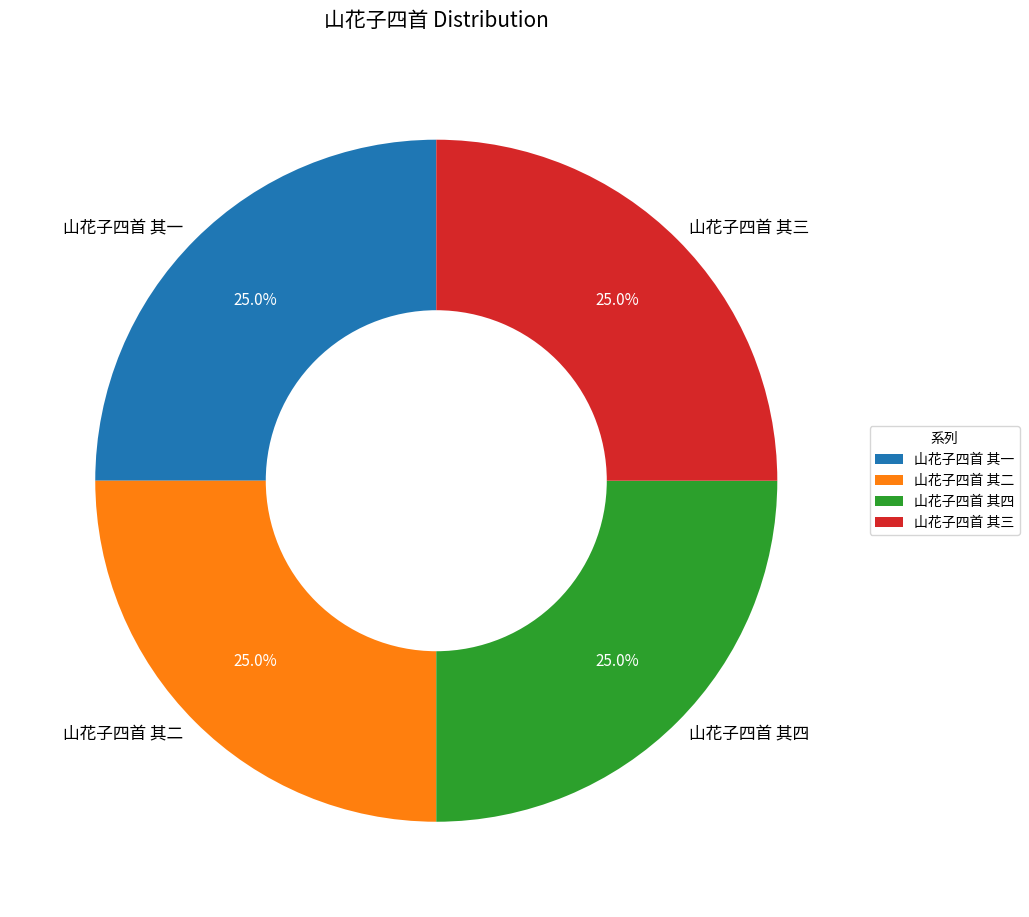

Approximately how many times larger is the value at 山花子四首 其三 compared to 山花子四首 其四?

1.0